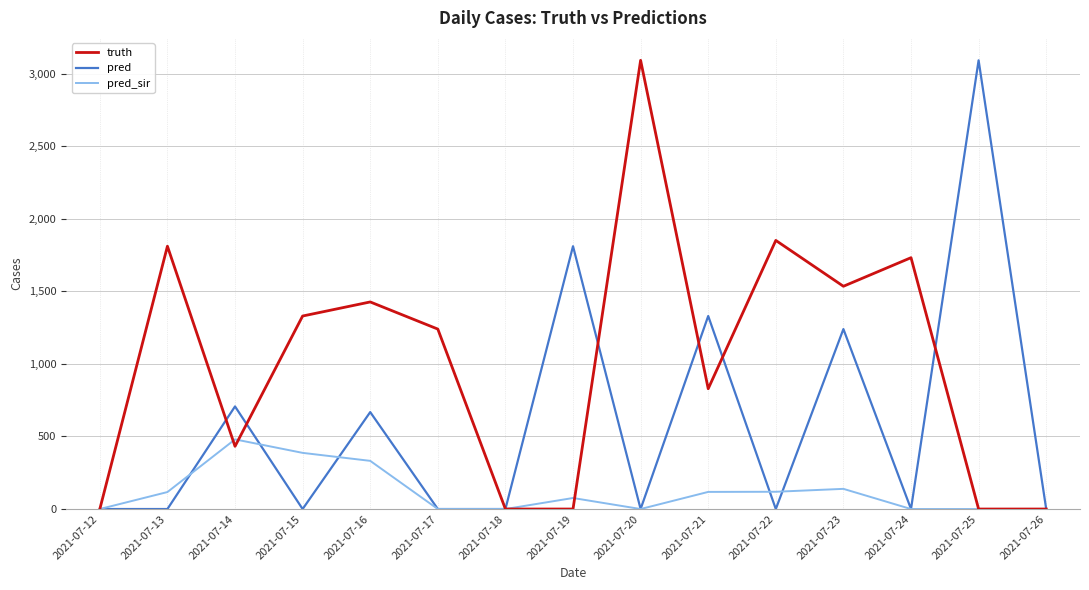

Is it true that pred_sir equals -206 at 2021-07-12?

False